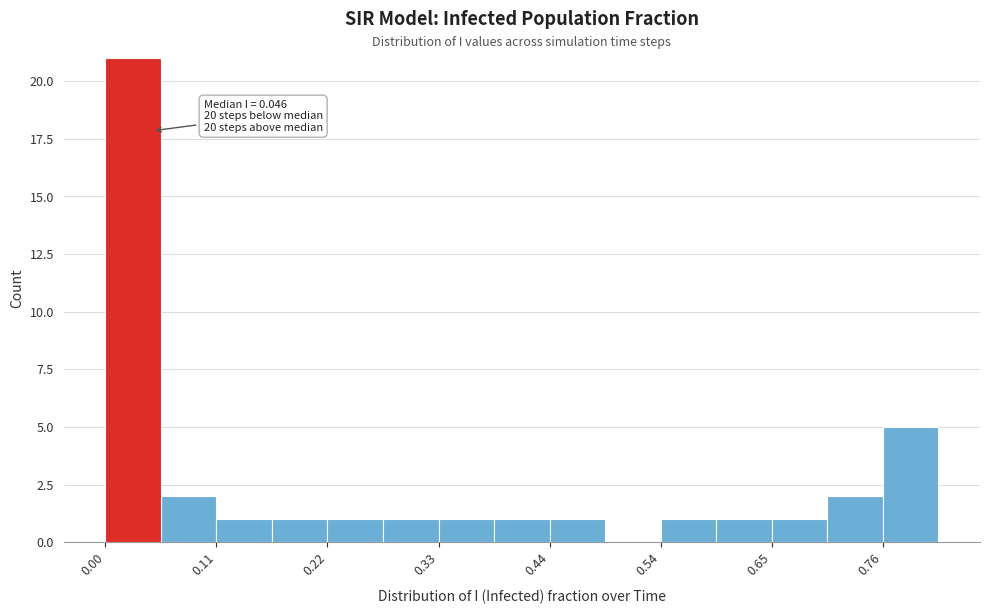

Around what value on the x-axis is the tallest bar? Give the approximate position of its centre, as read against the axis.

0.02